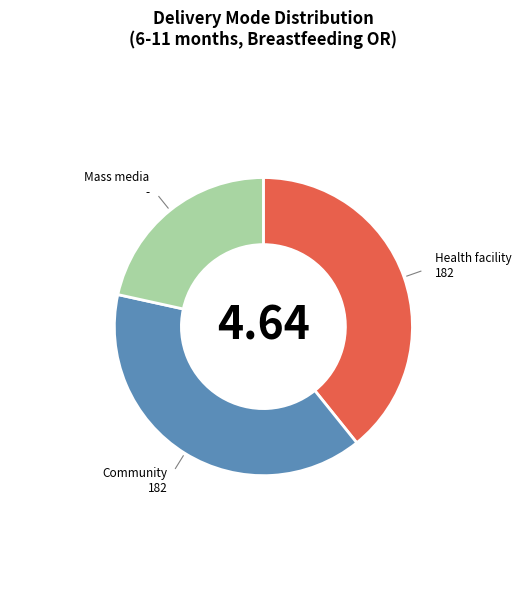

True or false: Health facility accounts for 30% of the total.

False